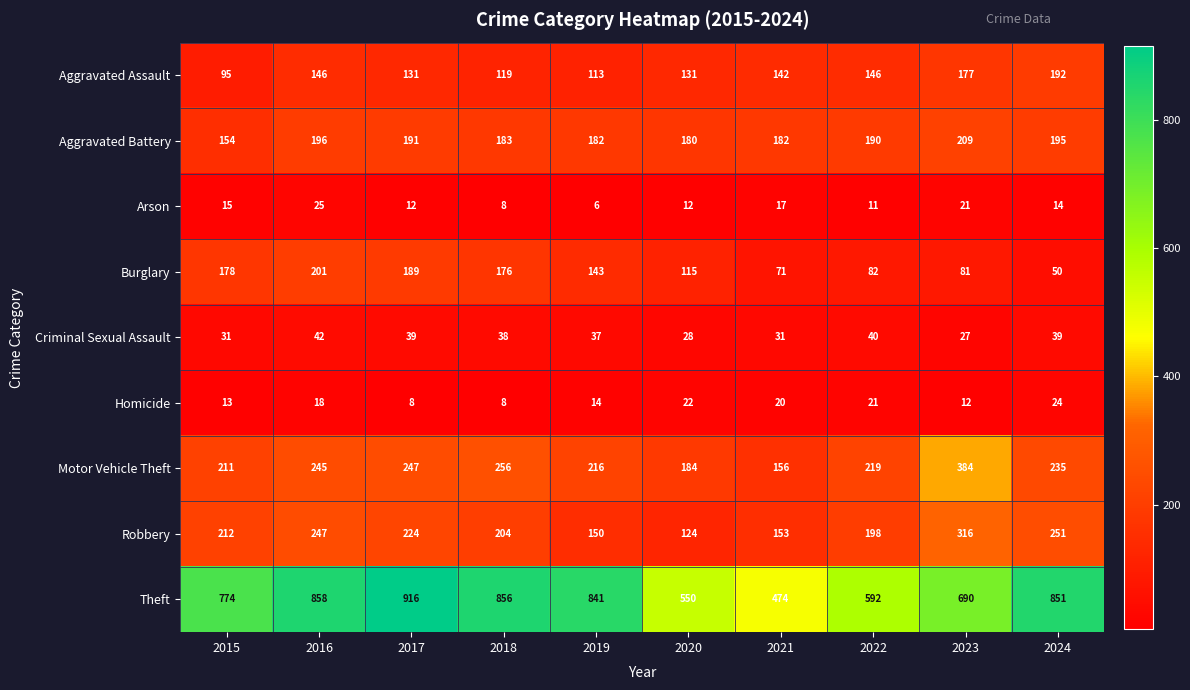

Is it true that Aggravated Assault equals 234 at 2022?

False